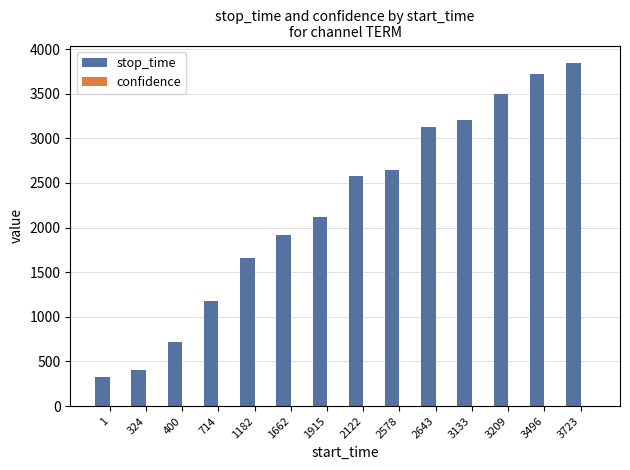

Which series has the widest spread of values?

stop_time